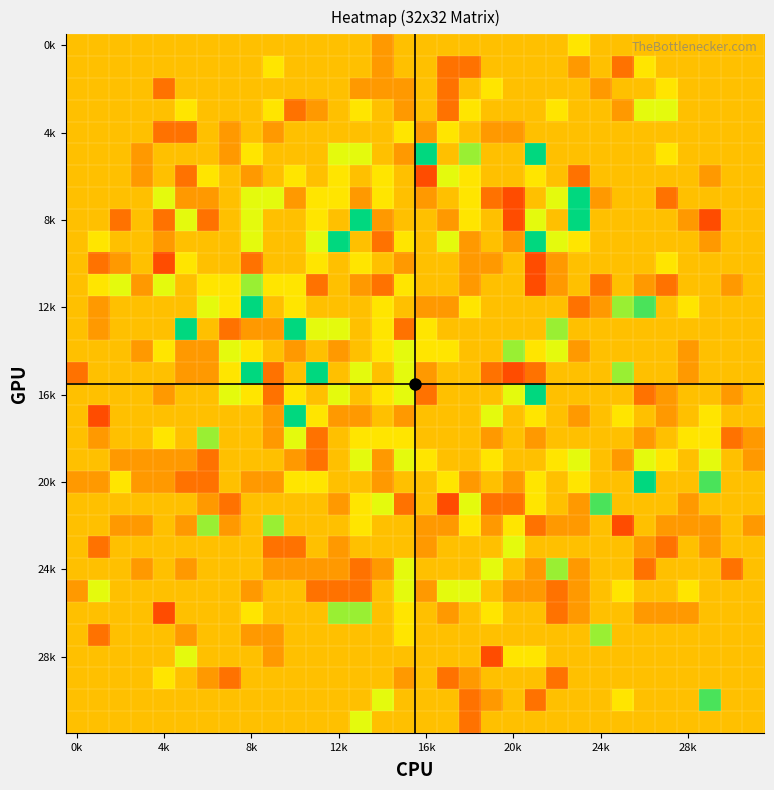

What is the maximum value shown in the chart?

5